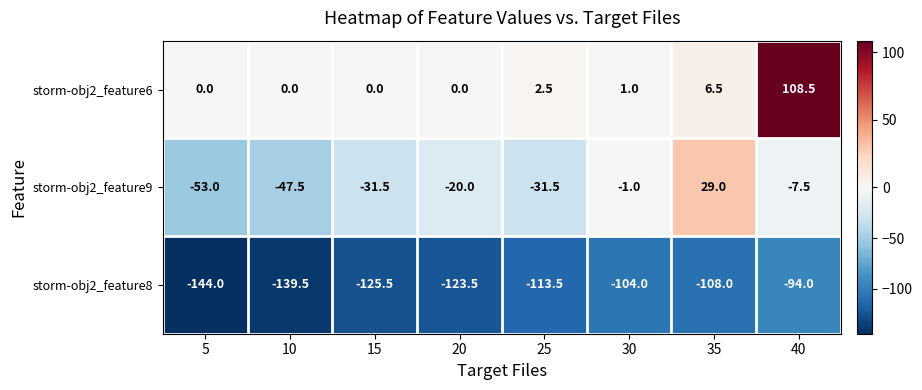

At which category does the chart reach its minimum across all series?

5